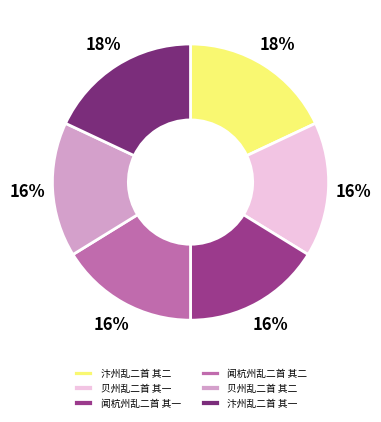

True or false: 贝州乱二首 其一 accounts for 16% of the total.

True